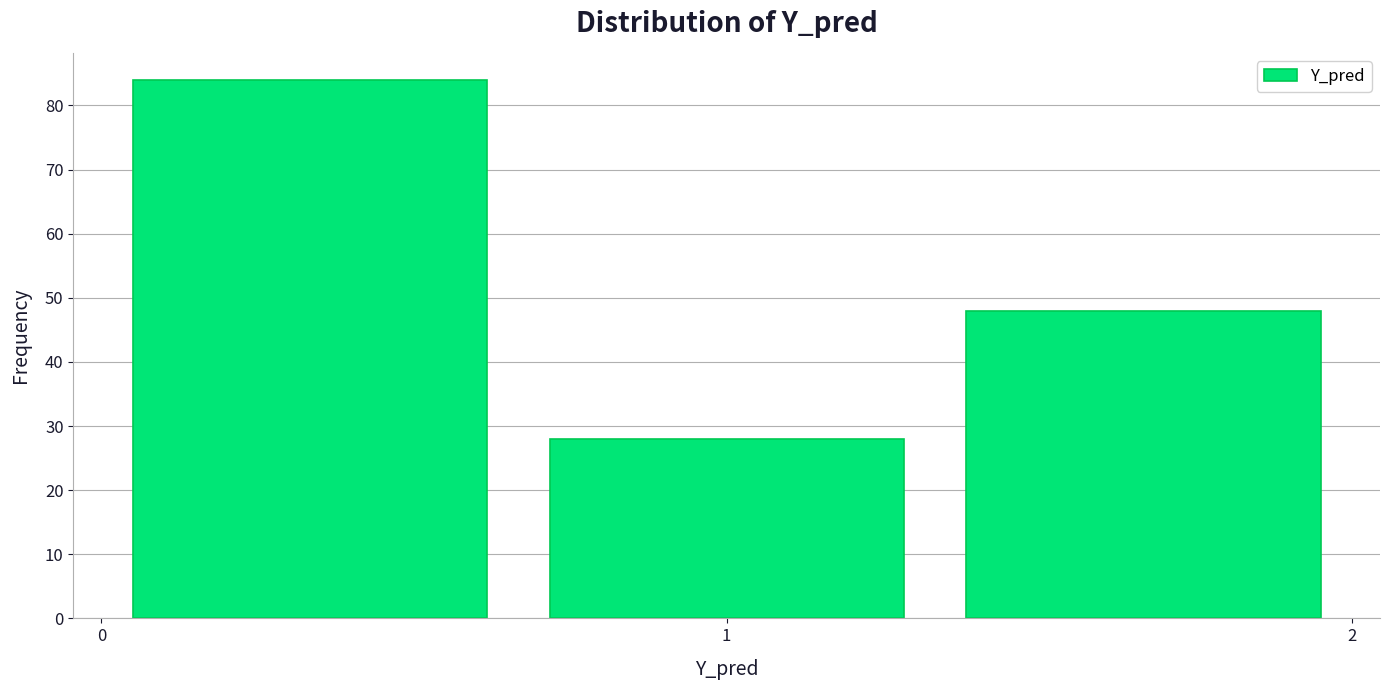

Over which range of the x-axis is the bar tallest?

0.0 to 0.7